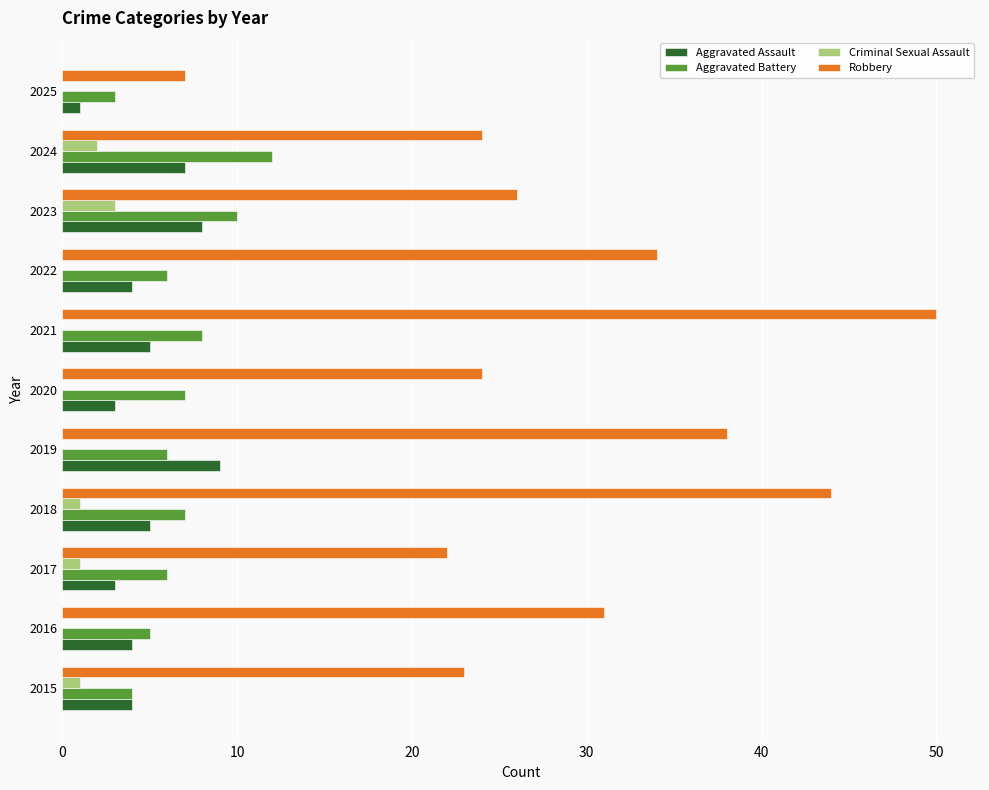

What is the highest value of the Aggravated Battery series?

12